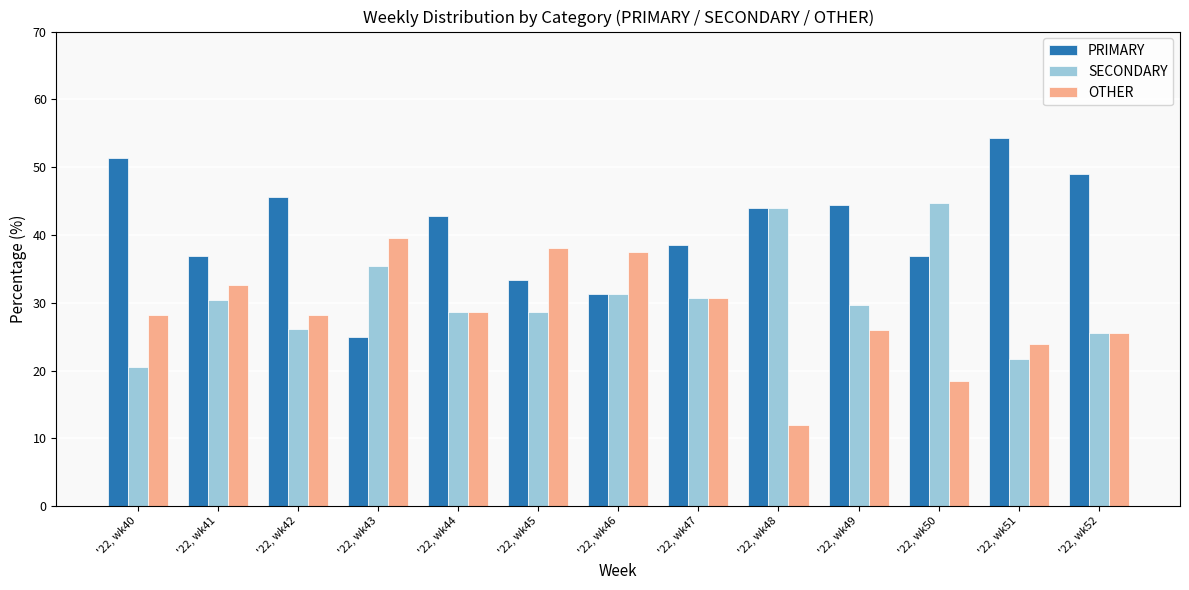

Where does the PRIMARY series first go above 42?

'22, wk40